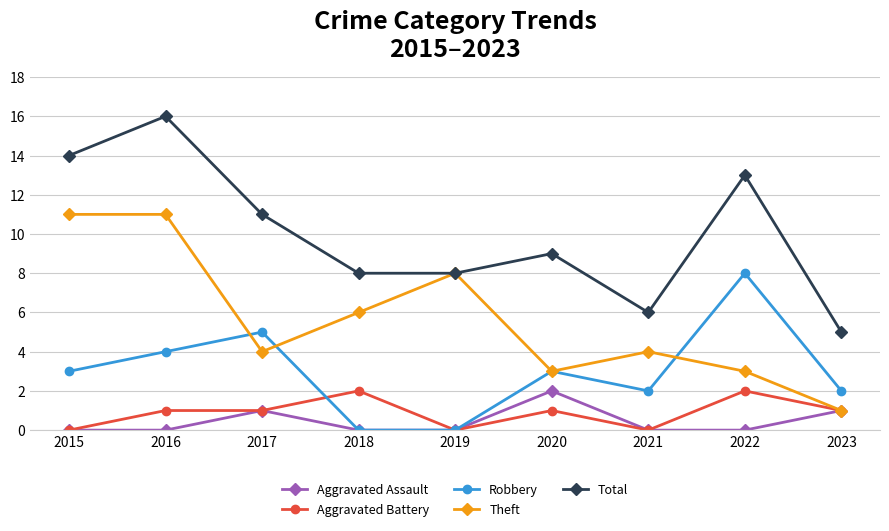

Reading left to right, transcribe all the data shown in this chart.

Aggravated Assault: 2015=0	2016=0	2017=1	2018=0	2019=0	2020=2	2021=0	2022=0	2023=1
Aggravated Battery: 2015=0	2016=1	2017=1	2018=2	2019=0	2020=1	2021=0	2022=2	2023=1
Robbery: 2015=3	2016=4	2017=5	2018=0	2019=0	2020=3	2021=2	2022=8	2023=2
Theft: 2015=11	2016=11	2017=4	2018=6	2019=8	2020=3	2021=4	2022=3	2023=1
Total: 2015=14	2016=16	2017=11	2018=8	2019=8	2020=9	2021=6	2022=13	2023=5